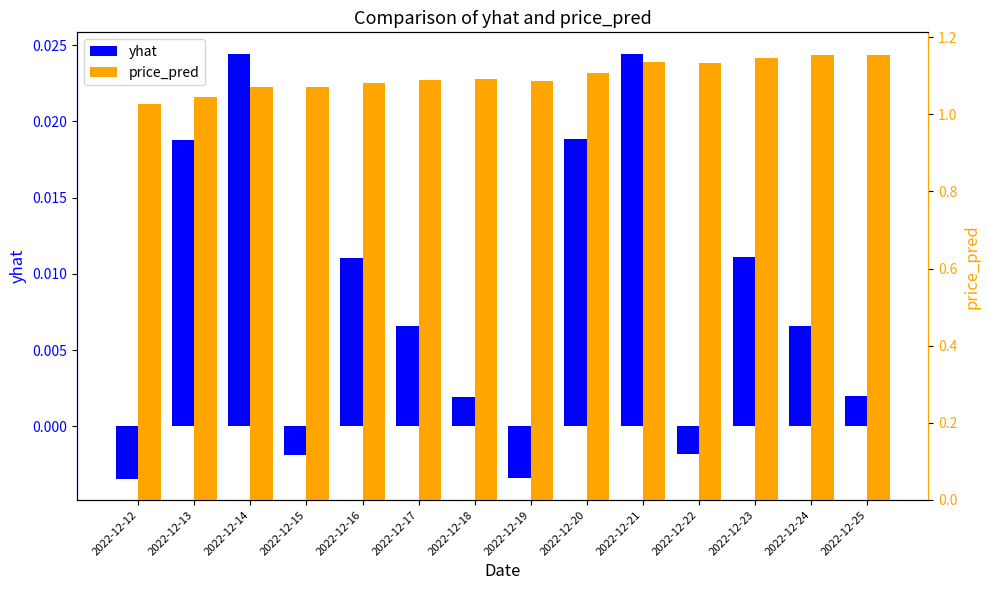

Reading left to right, extract all data points from this chart.

yhat: 2022-12-12=-0.0	2022-12-13=0.0	2022-12-14=0.0	2022-12-15=-0.0	2022-12-16=0.0	2022-12-17=0.0	2022-12-18=0.0	2022-12-19=-0.0	2022-12-20=0.0	2022-12-21=0.0	2022-12-22=-0.0	2022-12-23=0.0	2022-12-24=0.0	2022-12-25=0.0
price_pred: 2022-12-12=1.0	2022-12-13=1.0	2022-12-14=1.1	2022-12-15=1.1	2022-12-16=1.1	2022-12-17=1.1	2022-12-18=1.1	2022-12-19=1.1	2022-12-20=1.1	2022-12-21=1.1	2022-12-22=1.1	2022-12-23=1.1	2022-12-24=1.2	2022-12-25=1.2